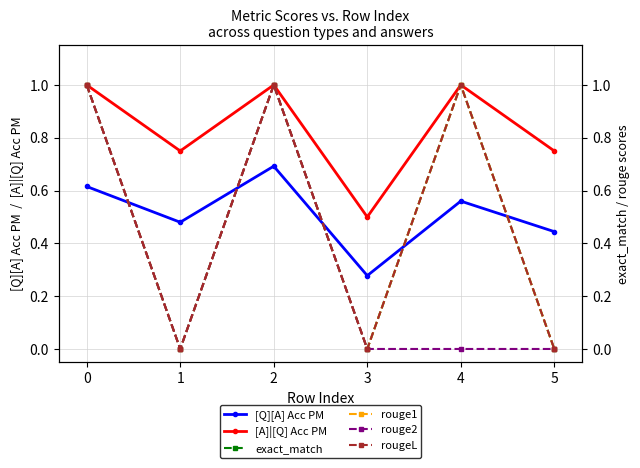

Which series has the largest total across all categories?

[A]|[Q] Acc PM